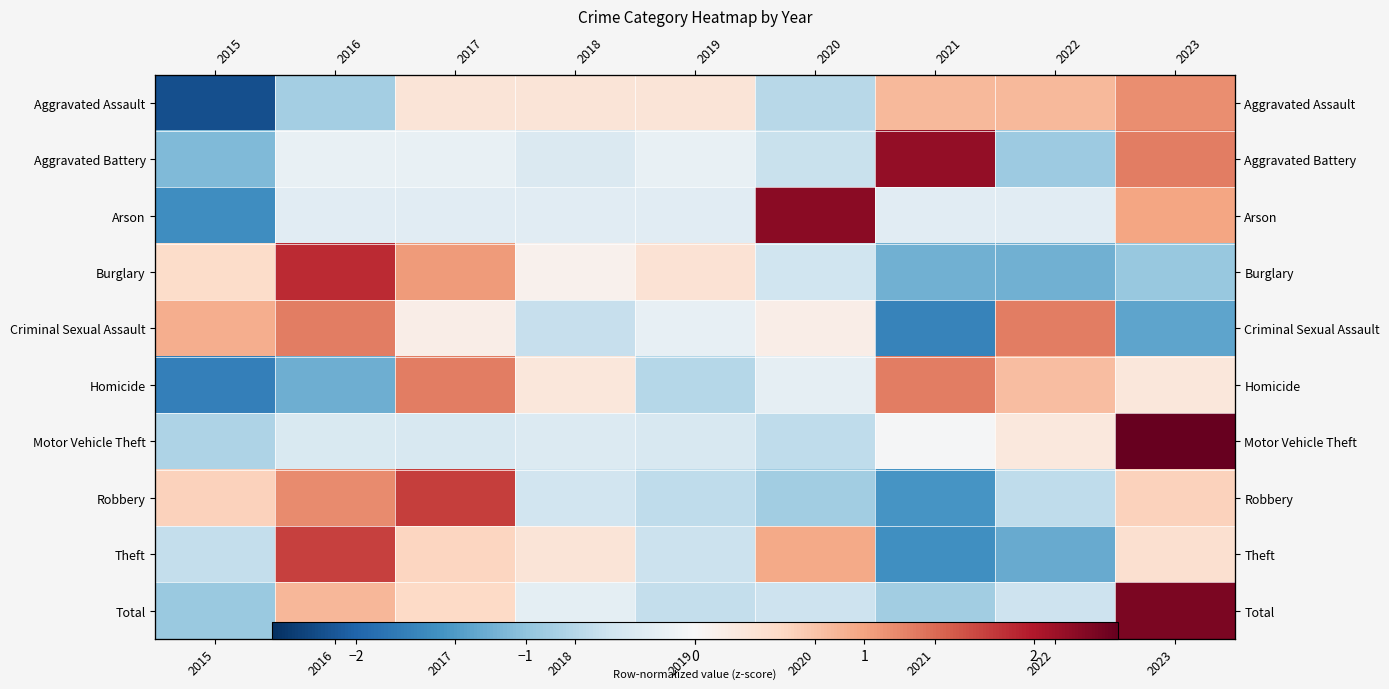

Rank the series at 2021 from highest to lowest value.

Aggravated Battery, Homicide, Aggravated Assault, Motor Vehicle Theft, Arson, Total, Burglary, Robbery, Theft, Criminal Sexual Assault